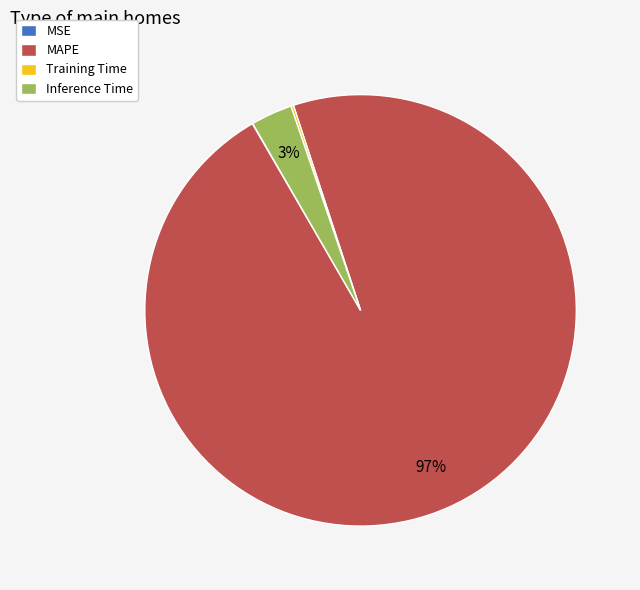

To the nearest percent, what is the average slice percentage?

25%